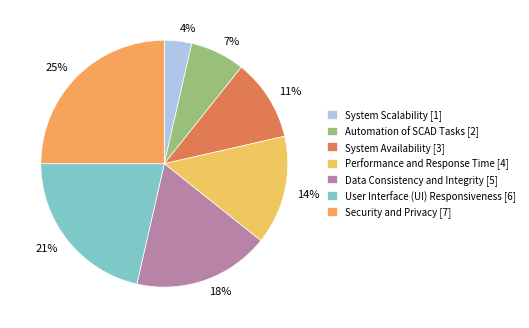

Is there a majority slice in this chart?

No